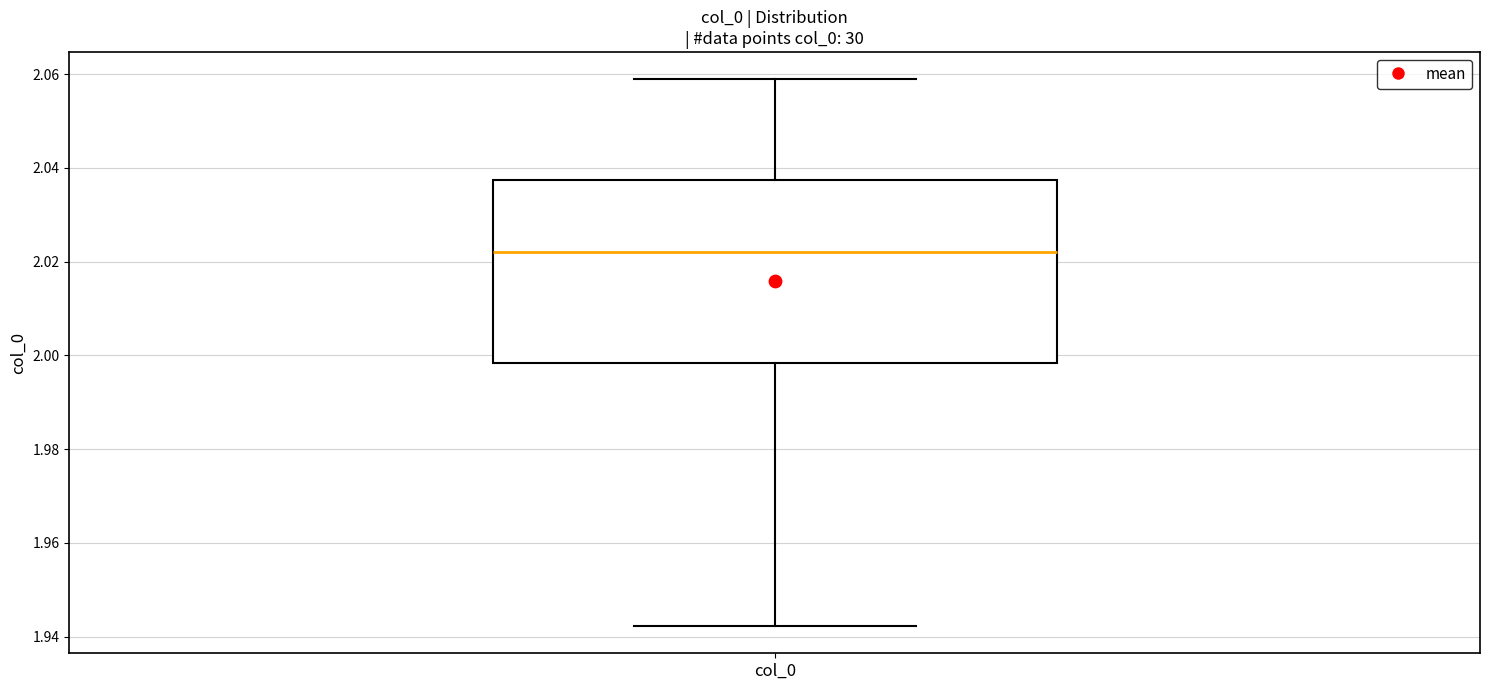

Read this box plot against the y-axis: the position of the median line, the range covered by the box, and the ends of both whiskers. The values are not printed on the chart, so give them approximately, as read against the axis.

median 2.022, box 1.998 to 2.038, whiskers 1.942 to 2.058